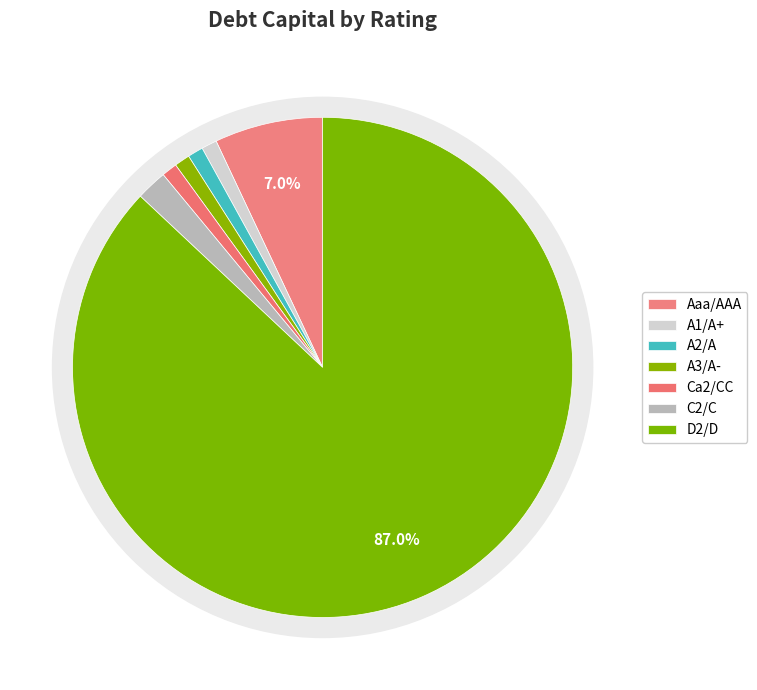

Which category has the smallest portion of the pie?

A1/A+